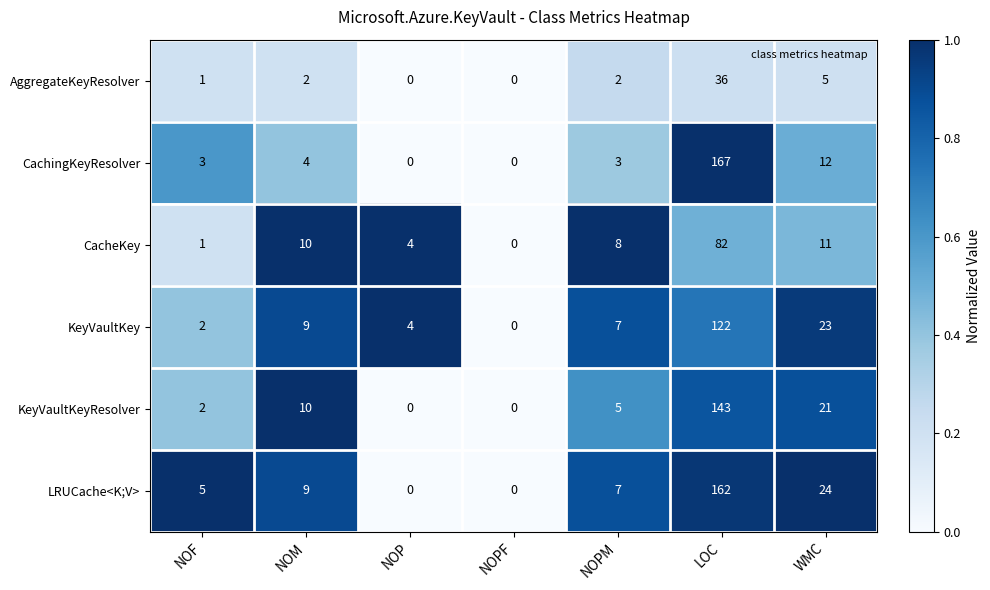

At which label does CacheKey first exceed 8?

NOM